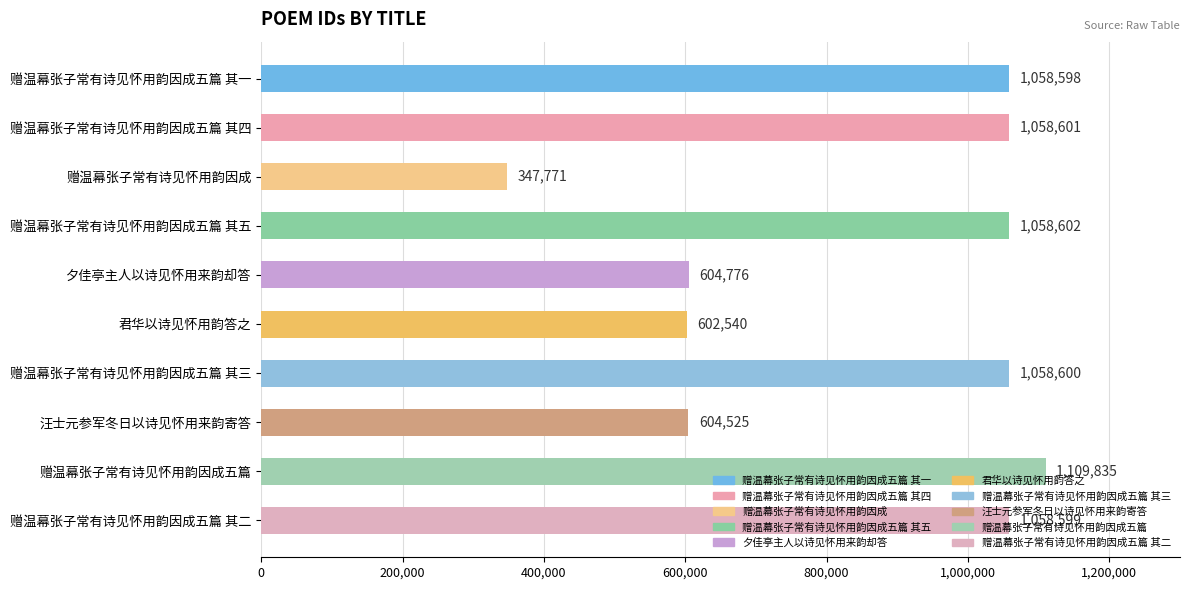

Count the number of categories in the chart.

10